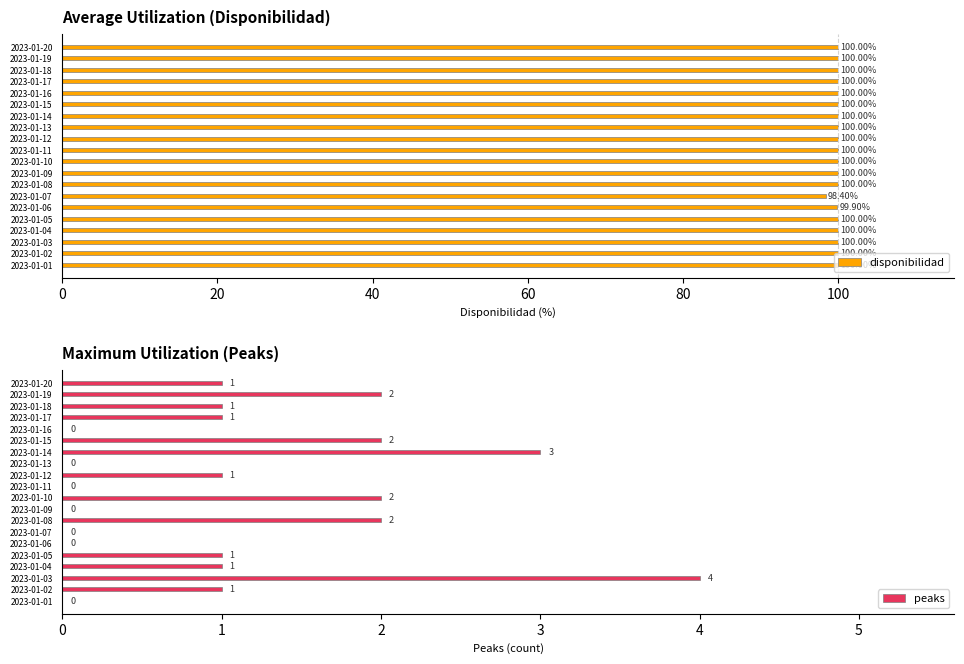

What is the sum of all disponibilidad values?

1998.3